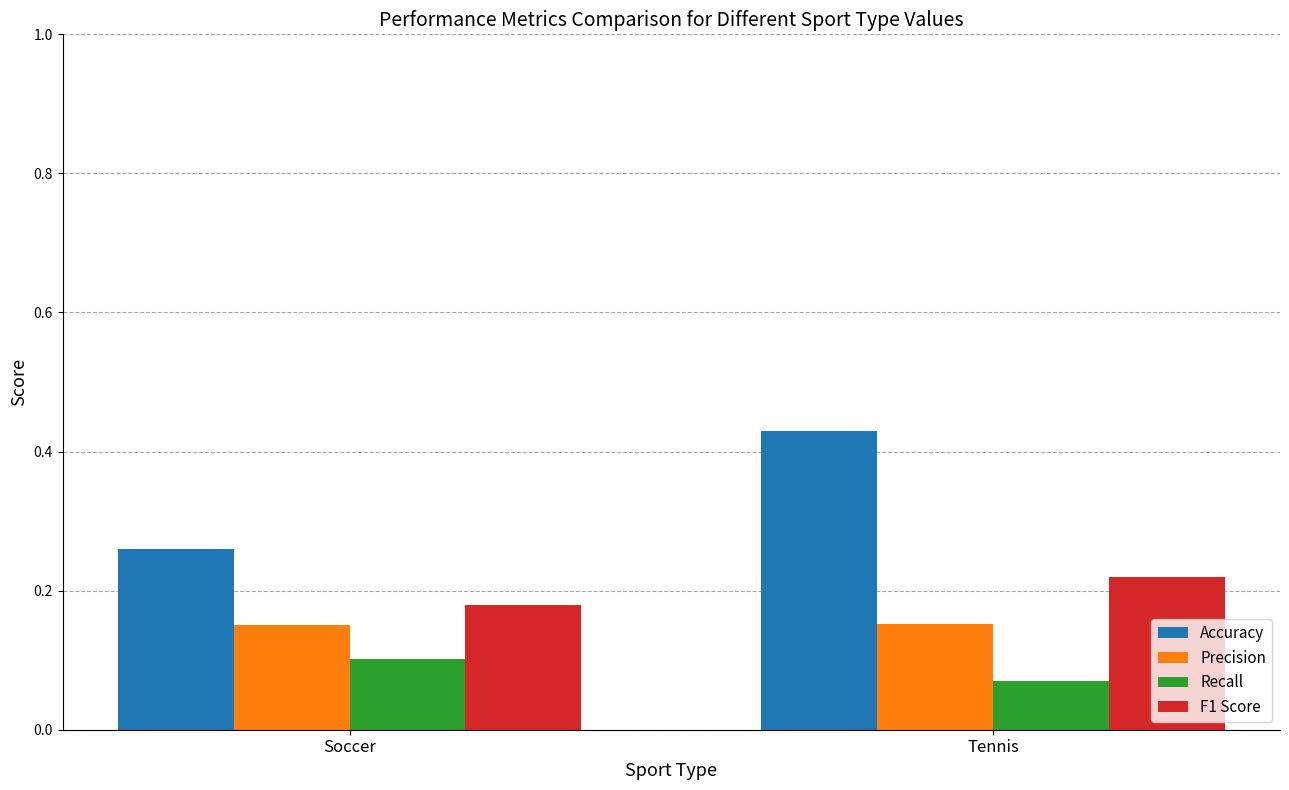

At how many categories does at least one series exceed 0?

2